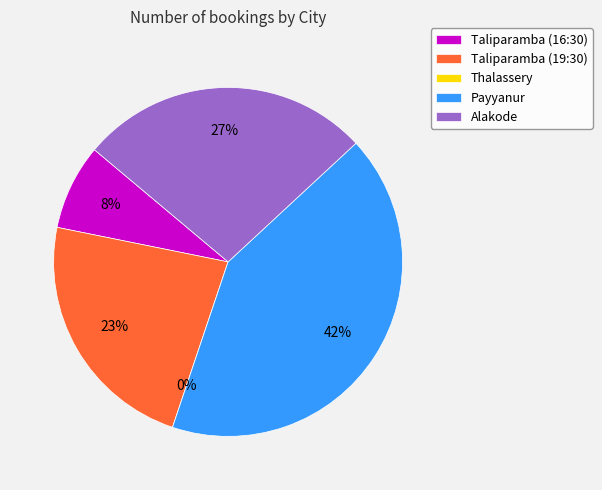

To the nearest percent, what percentage of the pie is Payyanur?

42%